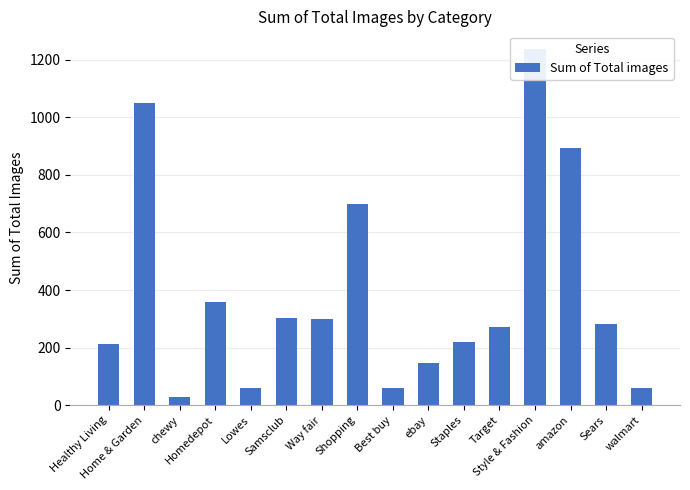

What is the sum of all values?

6187